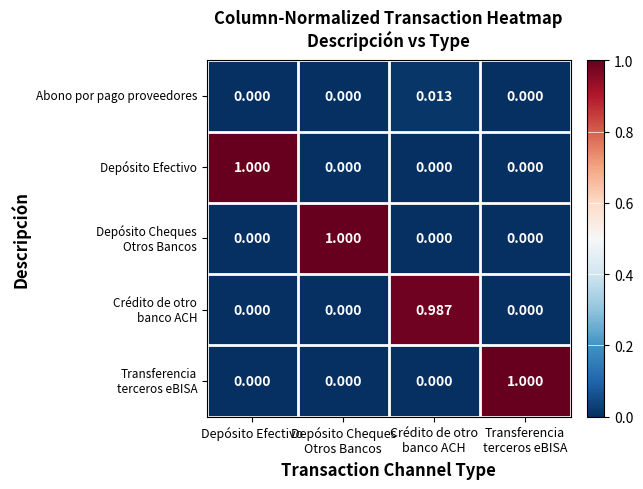

Which has a higher value, Depósito Efectivo or Transferencia
terceros eBISA?

Depósito Efectivo